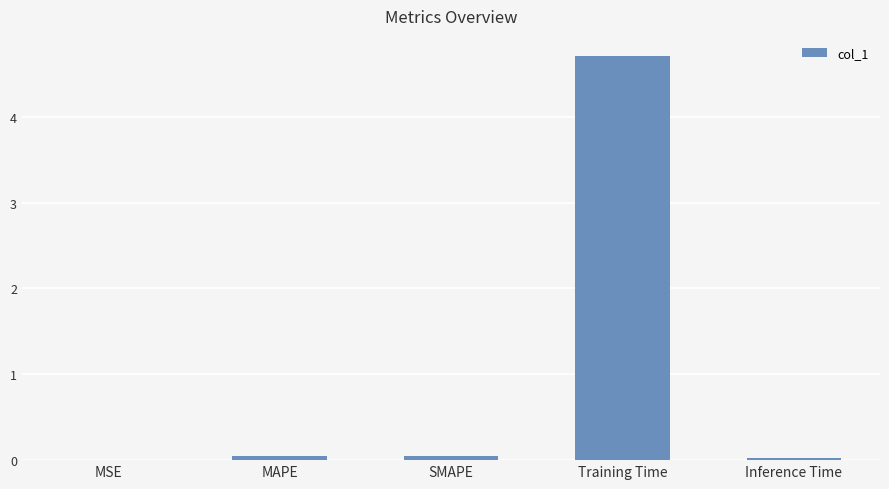

Which label corresponds to the largest value in the chart?

Training Time